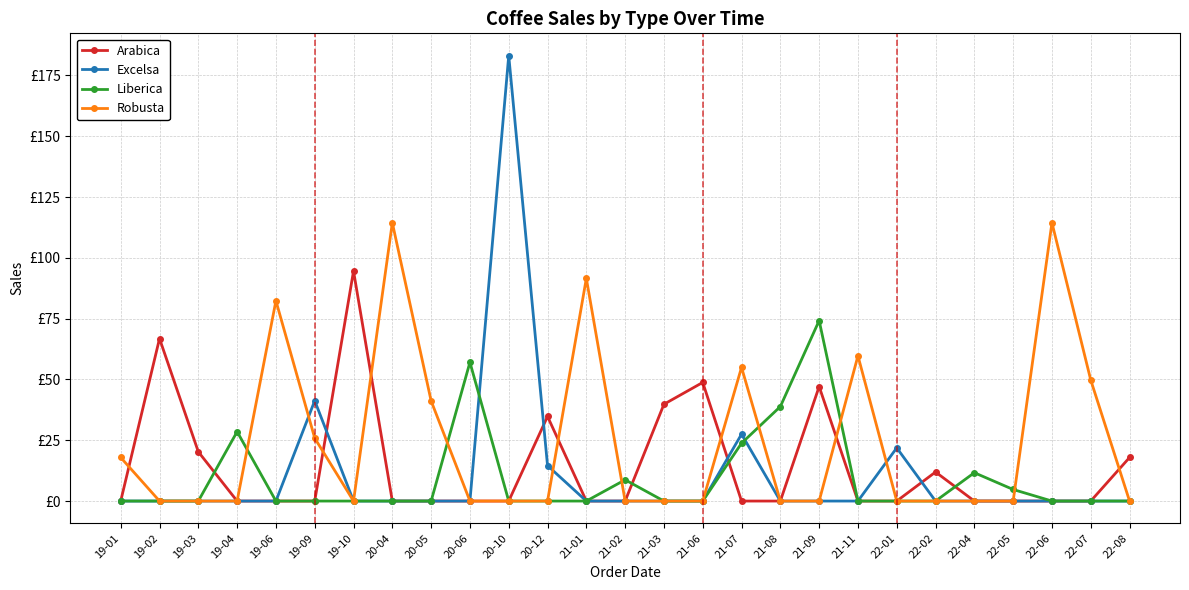

Rank the categories by Liberica value from highest to lowest.

21-09, 20-06, 21-08, 19-04, 21-07, 22-04, 21-02, 22-05, 19-01, 19-02, 19-03, 19-06, 19-09, 19-10, 20-04, 20-05, 20-10, 20-12, 21-01, 21-03, 21-06, 21-11, 22-01, 22-02, 22-06, 22-07, 22-08